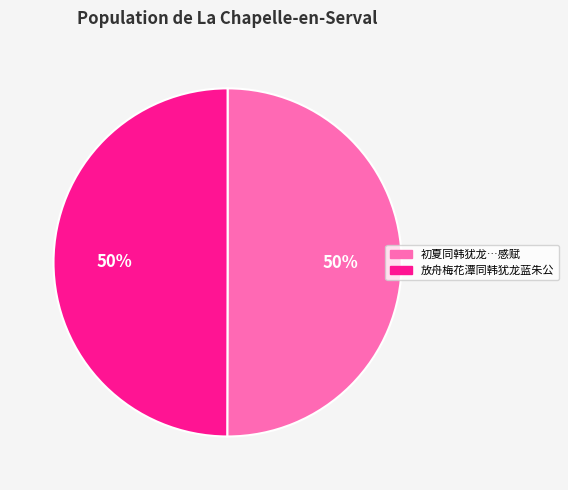

Rank the categories by value from lowest to highest.

放舟梅花潭同韩犹龙蓝朱公, 初夏同韩犹龙入循州访刘乃运兄弟白隺峰峰为苏子瞻旧游地故人陈全人曾止此感赋